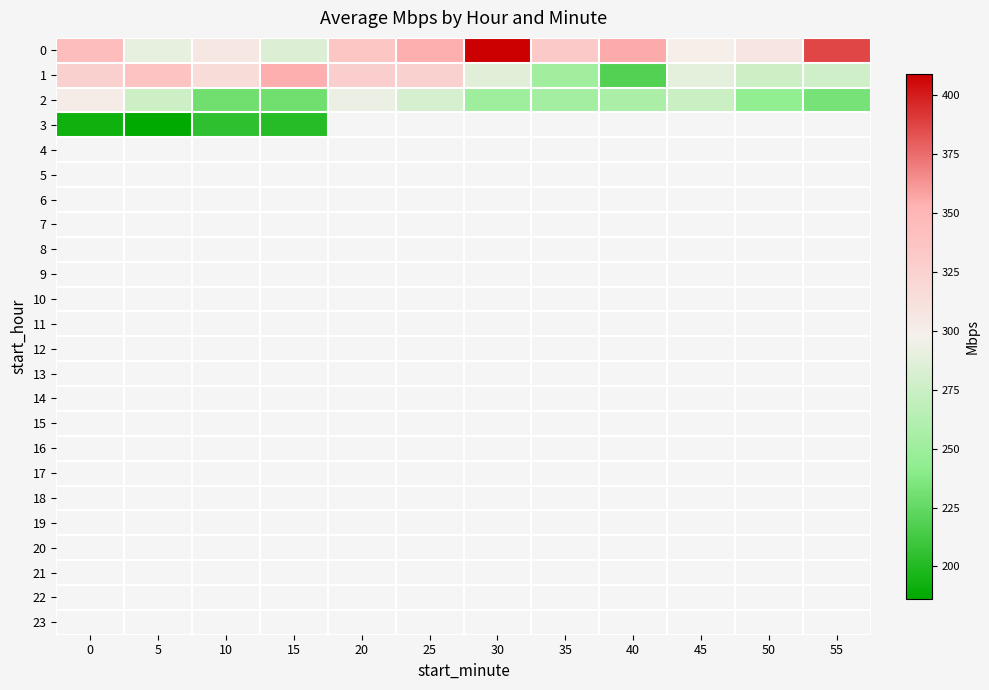

Which series changed the most between 0 and 25?

2